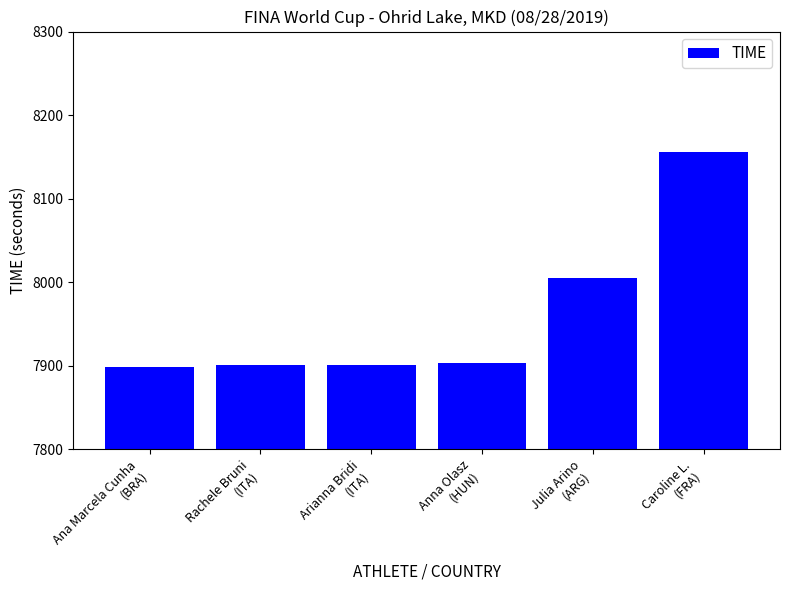

What is the label of the 5th bar from the left?

Julia Arino
(ARG)